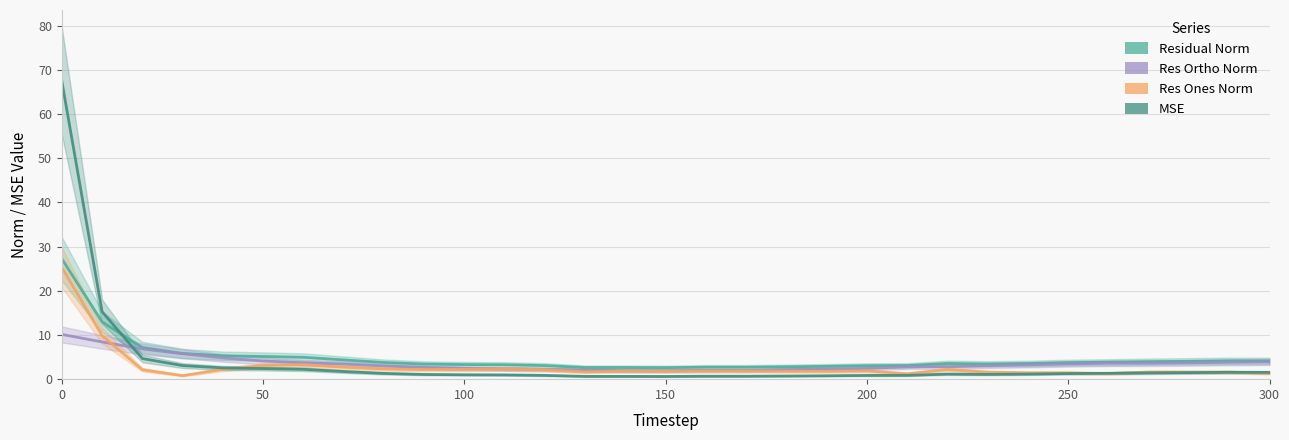

What is the maximum value shown in the chart?

67.4